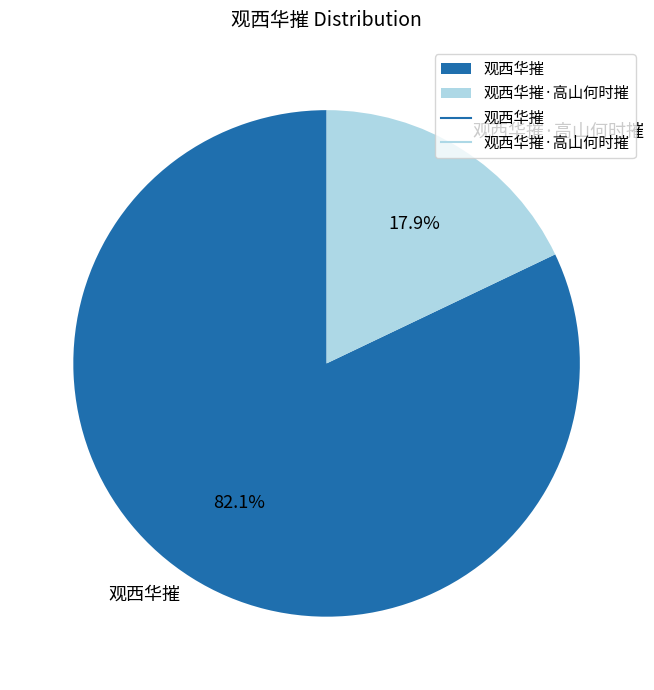

How many slices are in this pie chart?

2